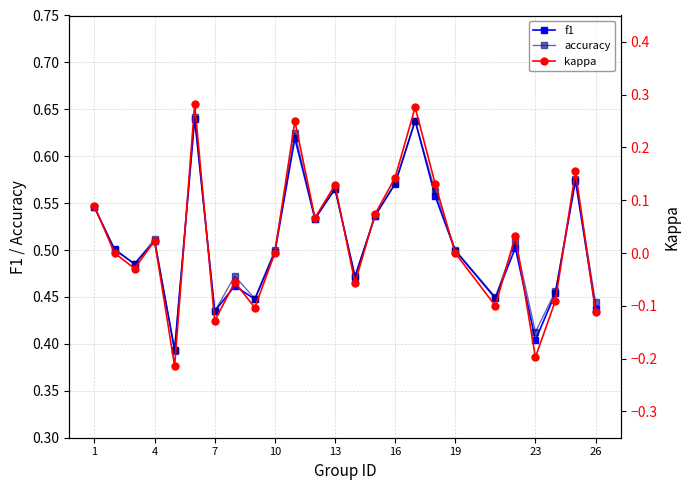

Reading left to right, what are all the values shown in this chart?

f1: 0.5	0.5	0.5	0.5	0.4	0.6	0.4	0.5	0.4	0.5	0.6	0.5	0.6	0.5	0.5	0.6	0.6	0.6	0.5	0.4	0.5	0.4	0.5	0.6	0.4
accuracy: 0.5	0.5	0.5	0.5	0.4	0.6	0.4	0.5	0.4	0.5	0.6	0.5	0.6	0.5	0.5	0.6	0.6	0.6	0.5	0.5	0.5	0.4	0.5	0.6	0.4
kappa: 0.1	0.0	-0.0	0.0	-0.2	0.3	-0.1	-0.1	-0.1	0.0	0.2	0.1	0.1	-0.1	0.1	0.1	0.3	0.1	0.0	-0.1	0.0	-0.2	-0.1	0.2	-0.1